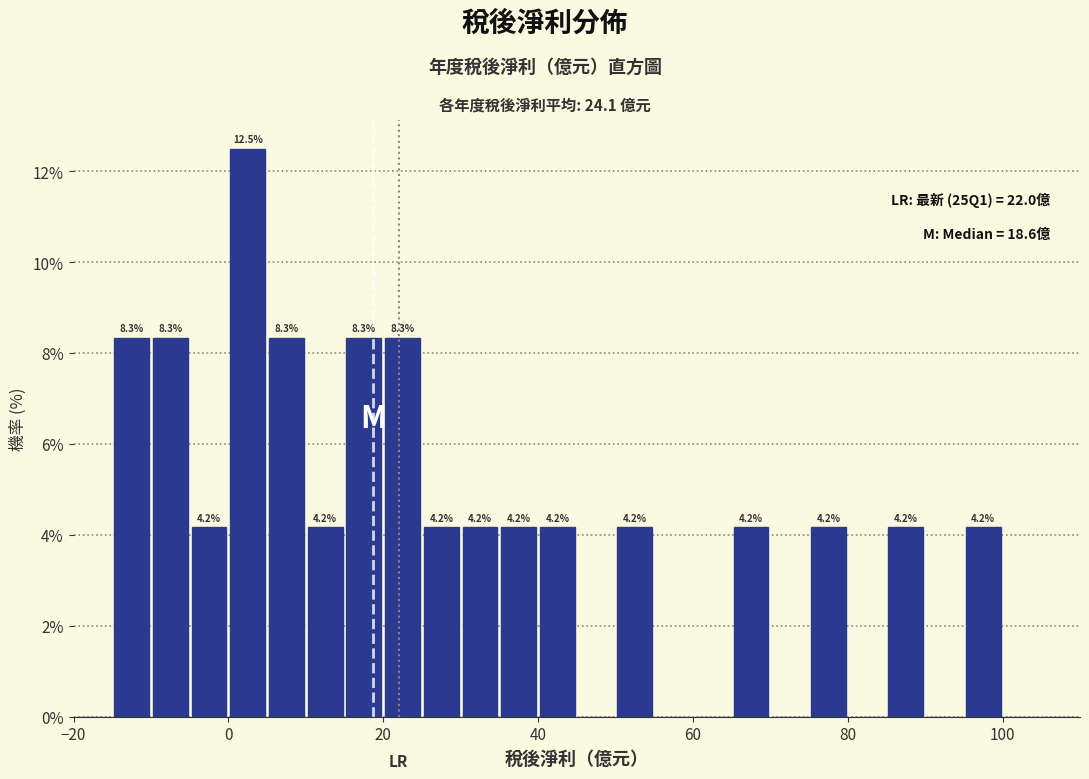

Around what value on the x-axis is the tallest bar? Give the approximate position of its centre, as read against the axis.

2